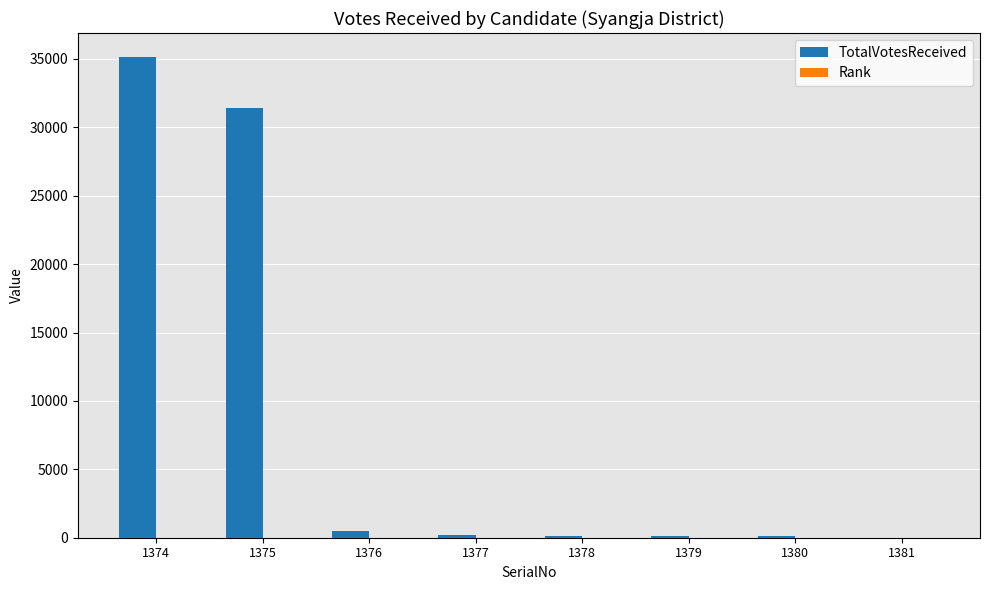

How many categories are shown in the chart?

8